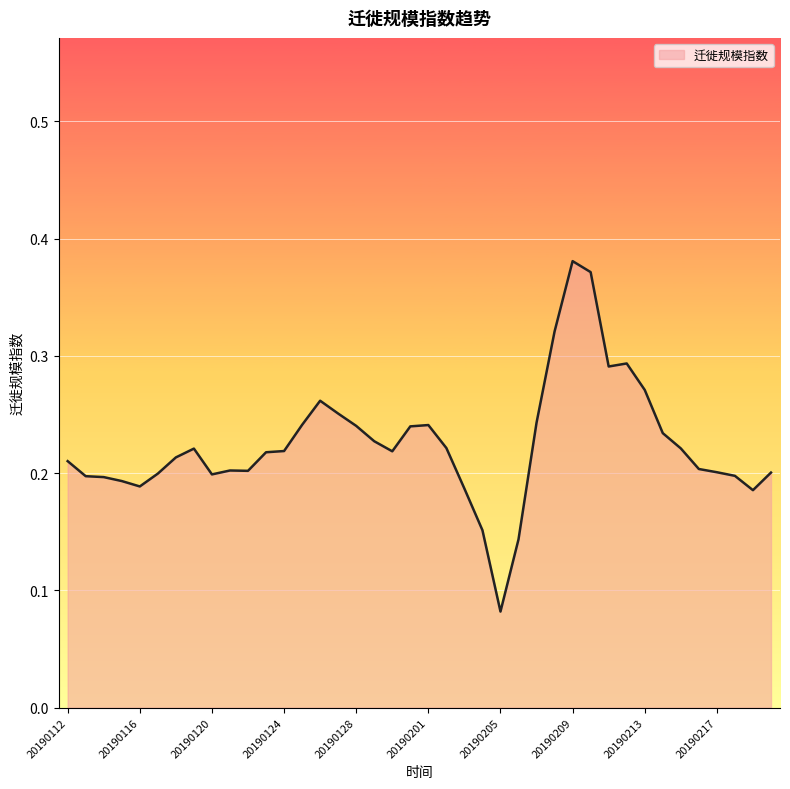

Does the chart display data point markers on the line(s)?

No